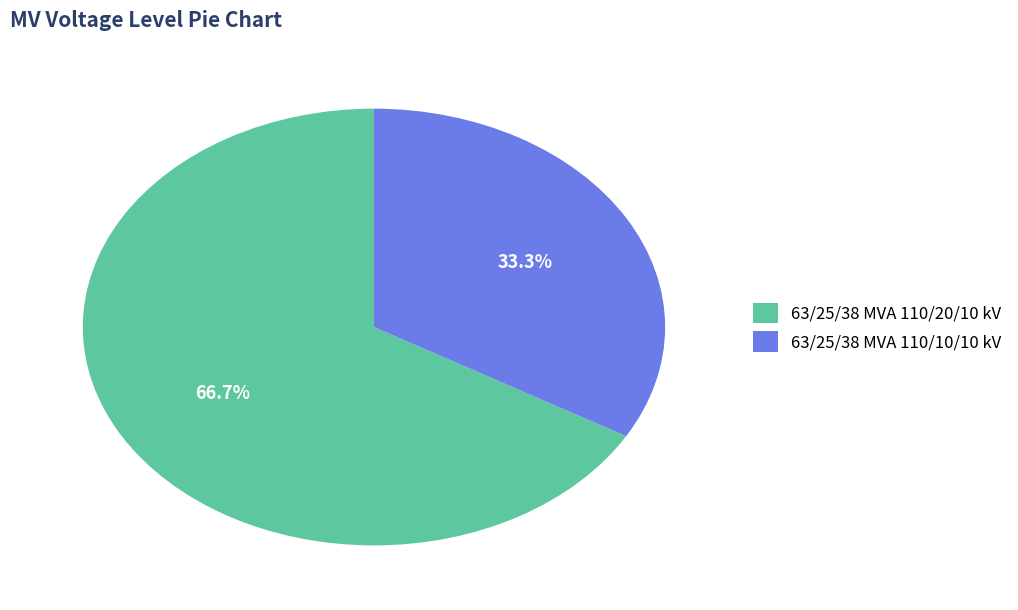

Rank the categories by value from lowest to highest.

63/25/38 MVA 110/10/10 kV, 63/25/38 MVA 110/20/10 kV